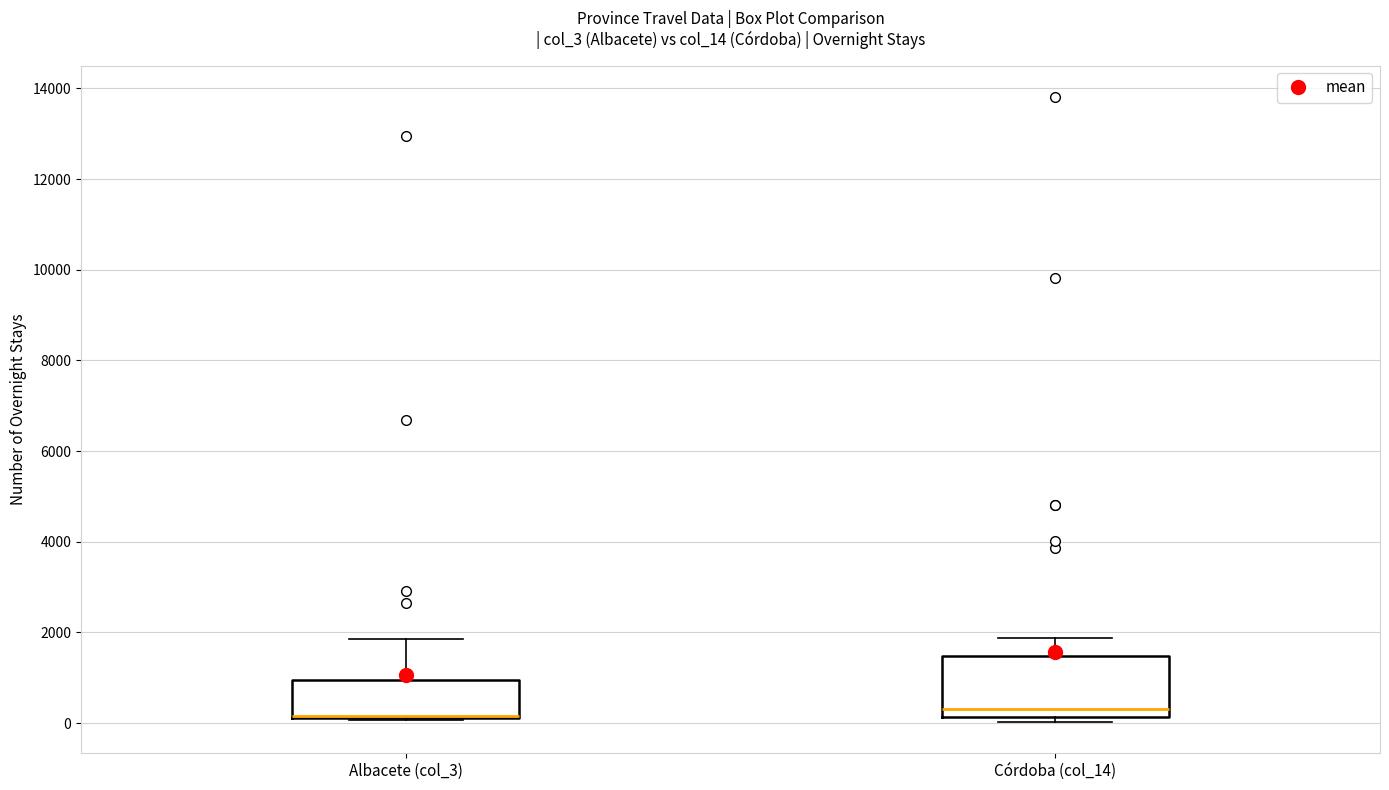

Reading left to right, transcribe this box plot: for each box, give where its median line is, the range the box spans, and where its two whiskers end, as read against the y-axis. The values are not printed on the chart, so give them approximately, as read against the axis.

Albacete (col_3): median 200 (drawn on the box's lower edge), box 200 to 1000, whiskers 0 to 1800
Córdoba (col_14): median 400, box 200 to 1400, whiskers 0 to 1800